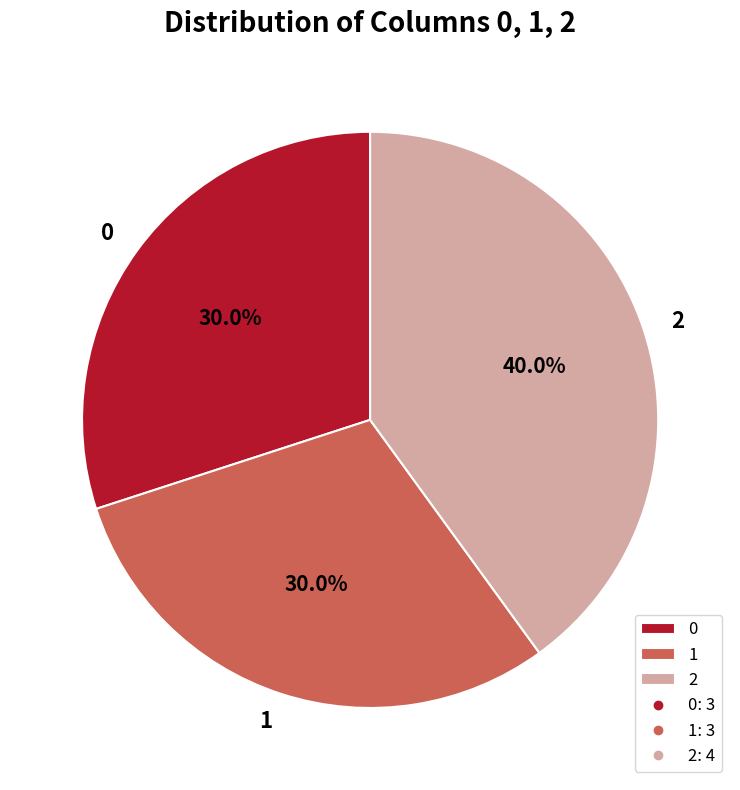

The 1 slice represents 19% of the pie. True or false?

False